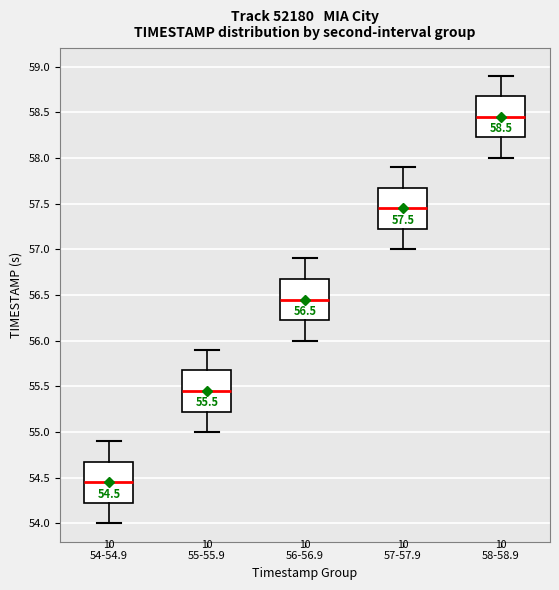

Which box has the highest median line?

58-58.9